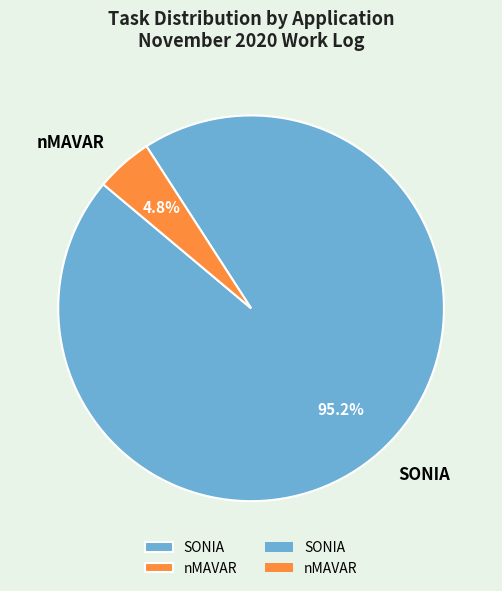

Combined, do SONIA and nMAVAR account for over 50%?

Yes